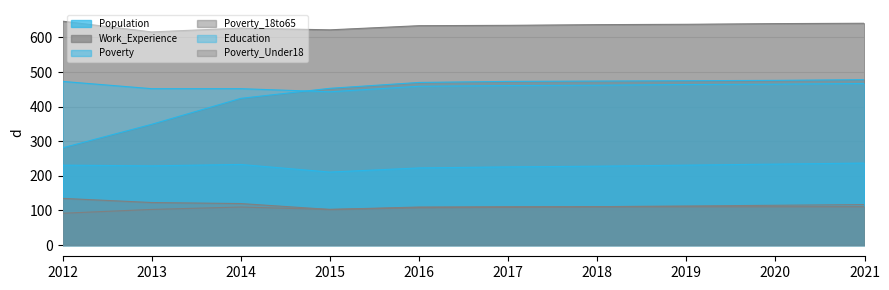

True or false: Population and Poverty_Under18 intersect in this chart.

False